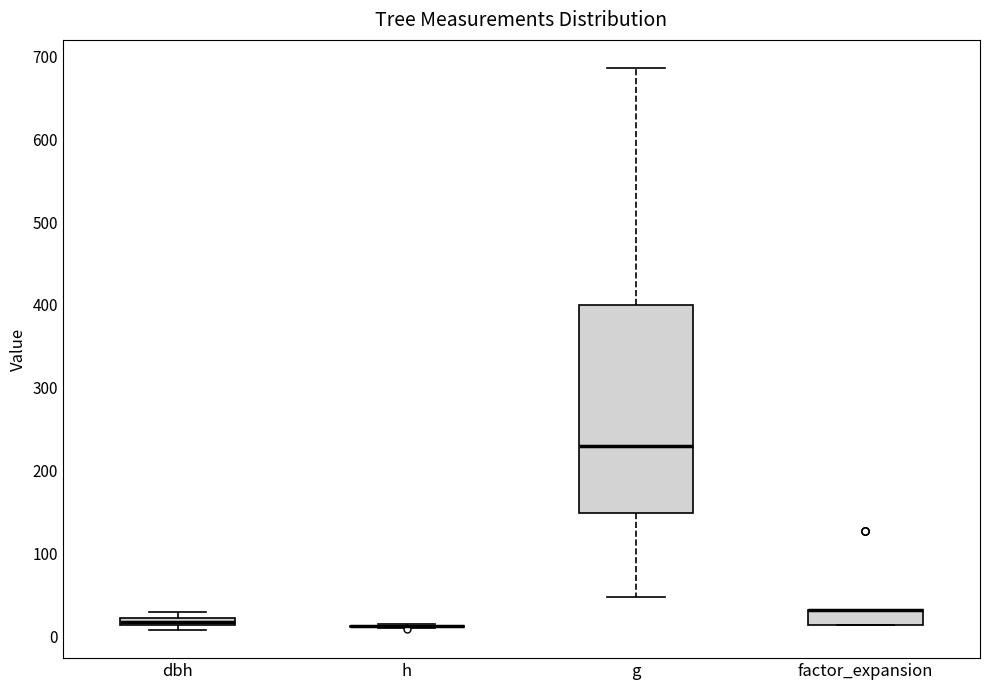

Where is the lower edge of the box for factor_expansion on the y-axis? The values are not printed on the chart, so give them approximately, as read against the axis.

10